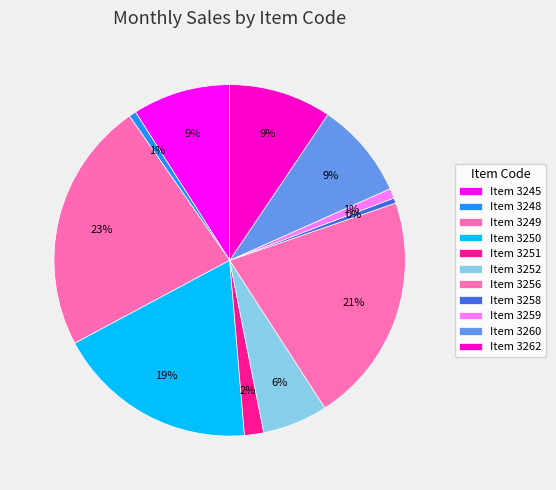

Count the number of slices in the pie.

11